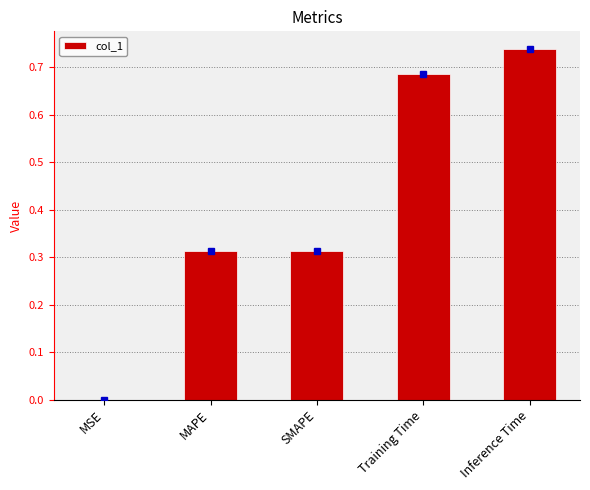

Are the bars horizontal?

No